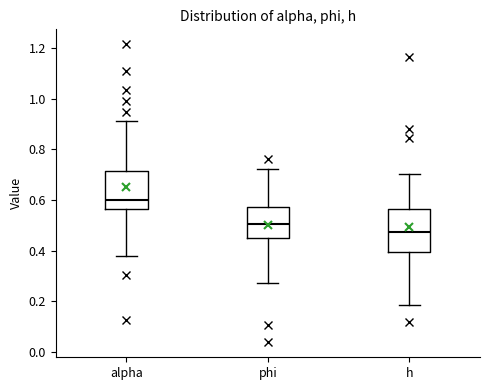

Where is the upper edge of the box for alpha on the y-axis? The values are not printed on the chart, so give them approximately, as read against the axis.

0.72